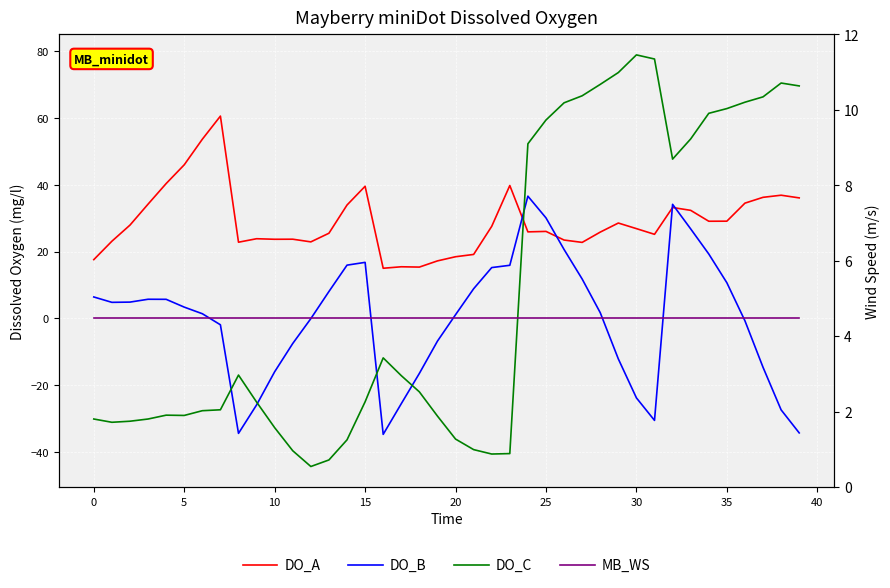

What is the minimum value for DO_A?

15.0